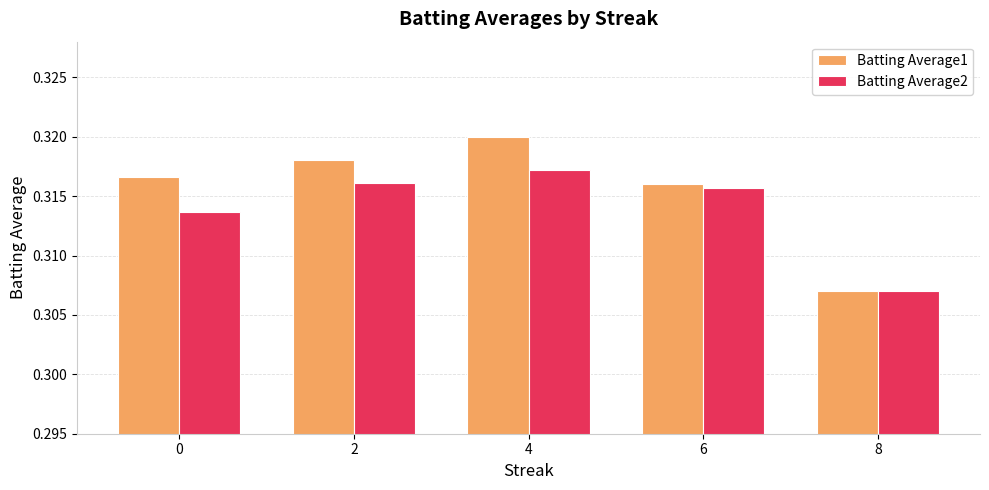

What are all the series names shown in the legend?

Batting Average1, Batting Average2